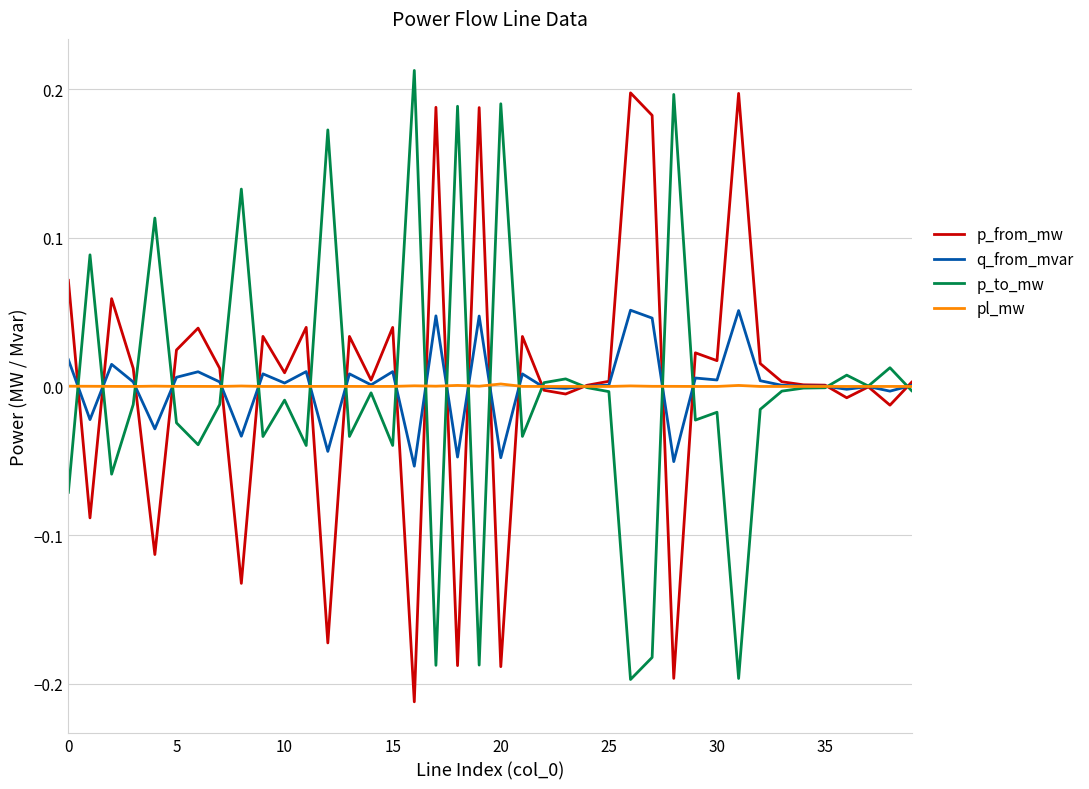

What is the label of the 10th point from the left?

9